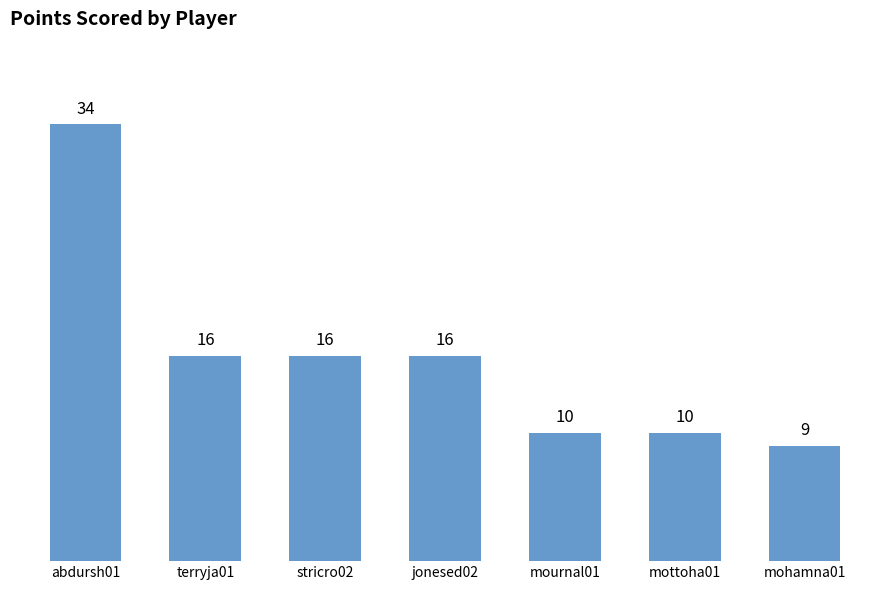

The value at terryja01 is 16. True or false?

True